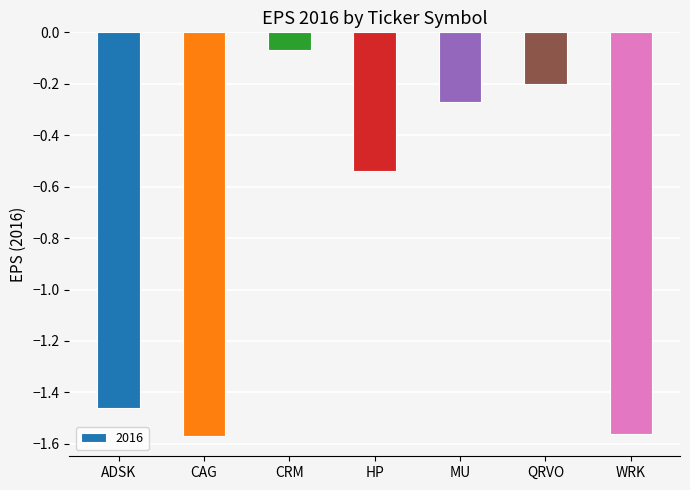

What is the label of the 3rd bar from the right?

MU